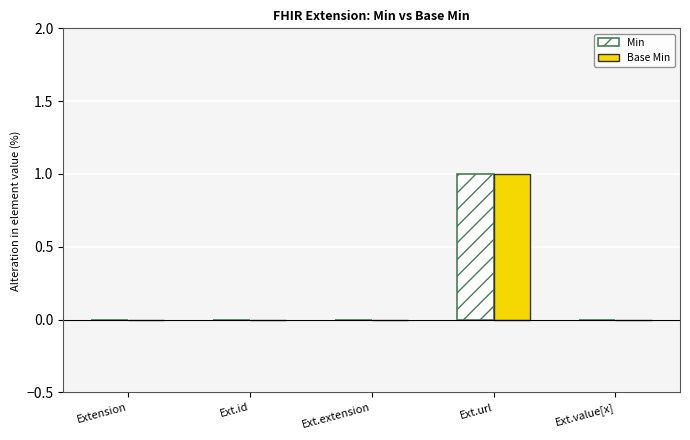

At which category is the sum across all series the highest?

Ext.url